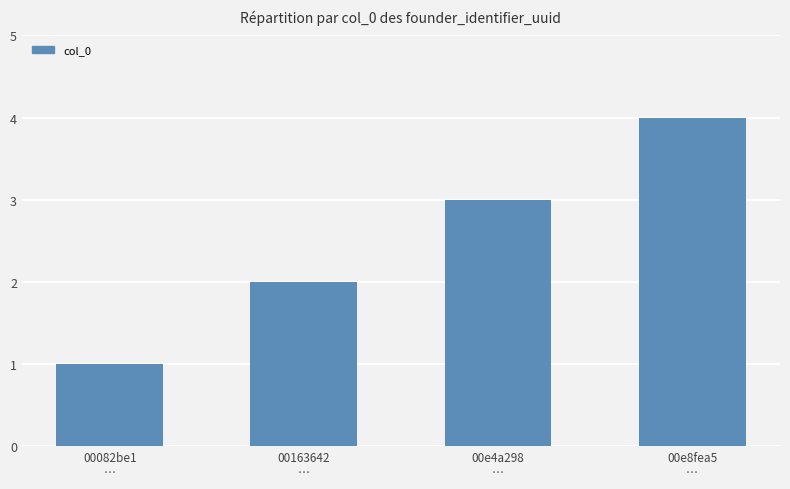

What is the smallest value displayed?

1